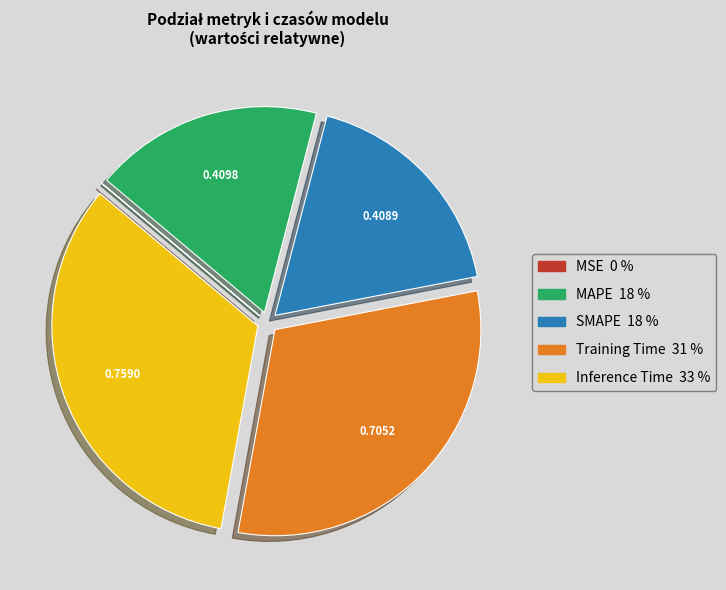

Combined, do MAPE and SMAPE account for over 50%?

No